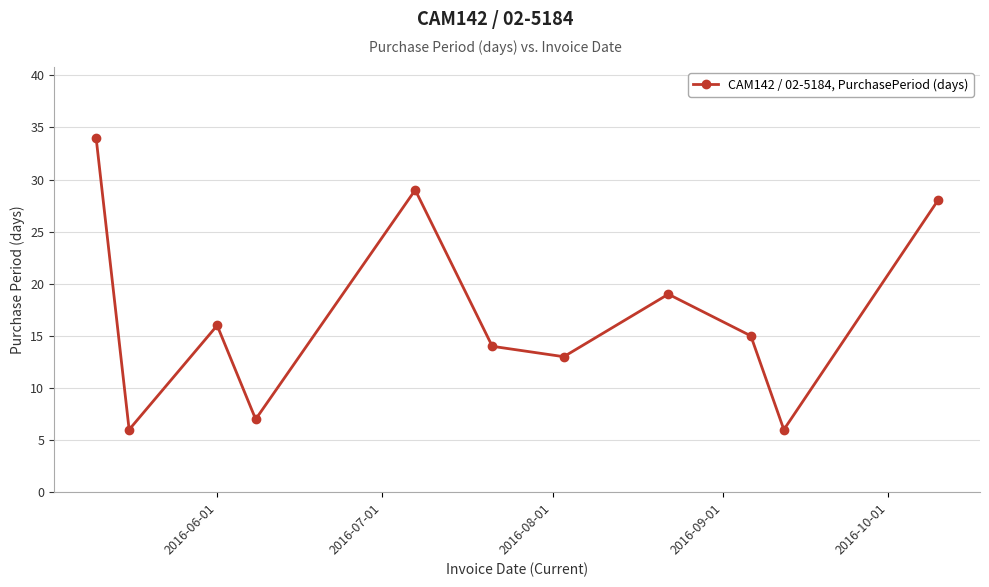

What is the value of the 10th point from the left?

6